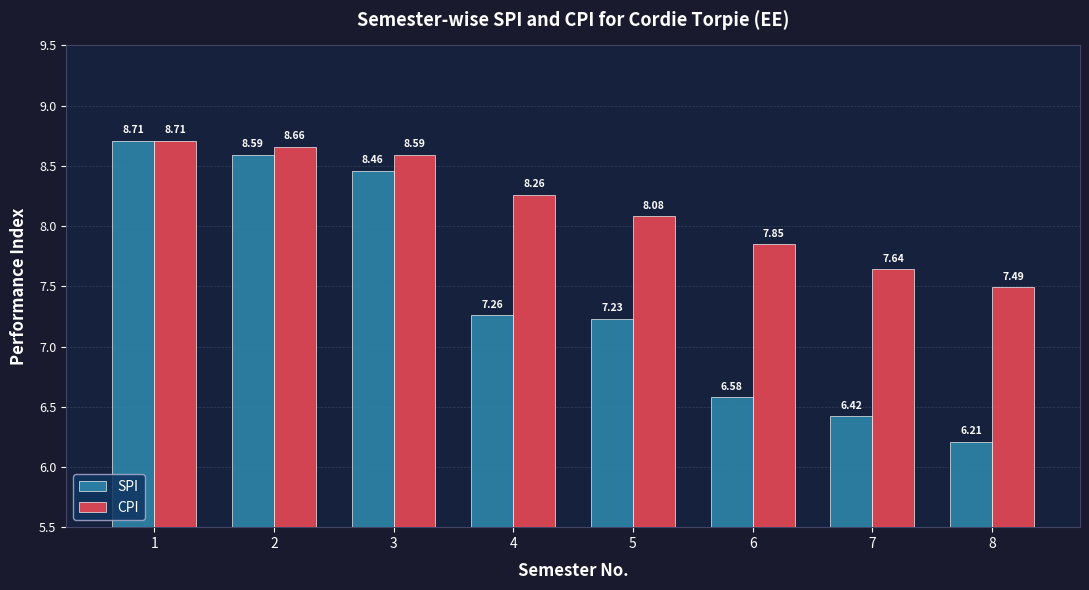

How many categories are shown in the chart?

8